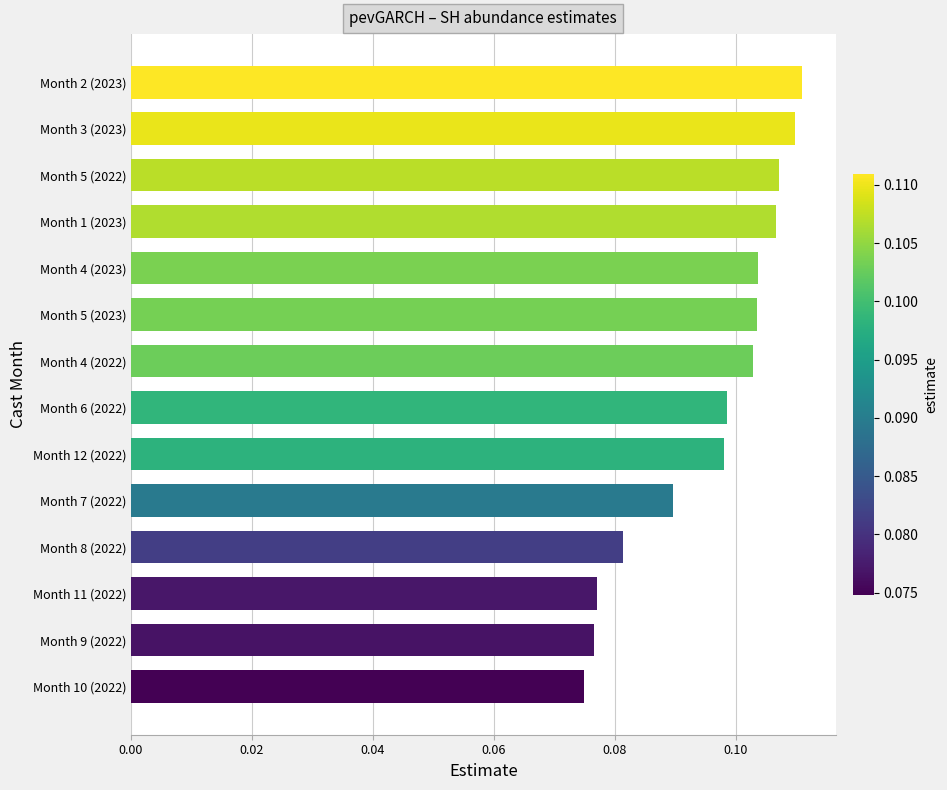

Which has a higher value, Month 12 (2022) or Month 5 (2023)?

Month 5 (2023)